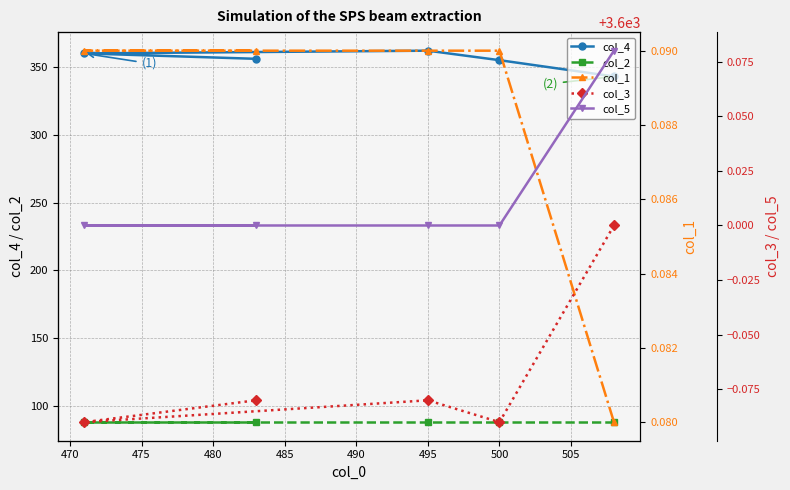

What is the greatest value displayed?

3600.1